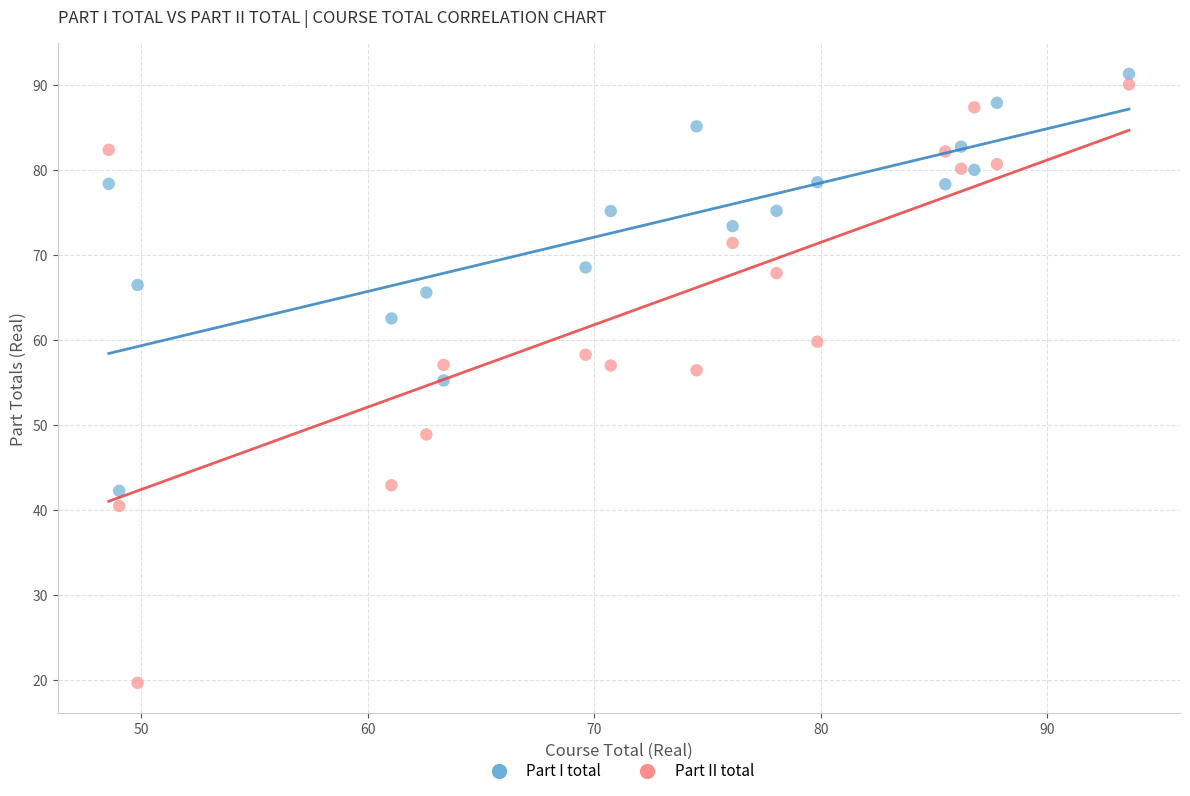

Across all data points, what is the range of X values (max minus min)?

45.0